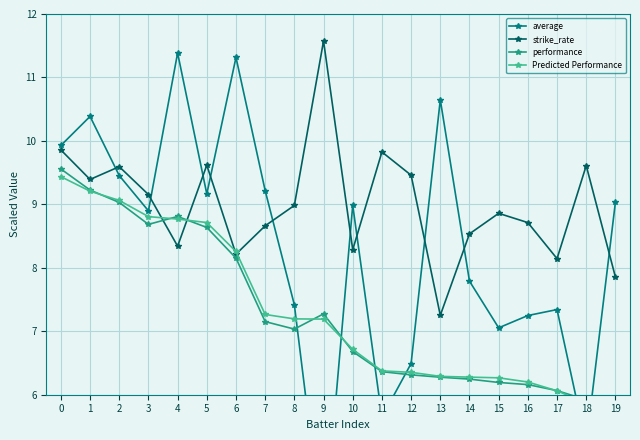

What is the value of the performance point at the 16th from the left?

6.2